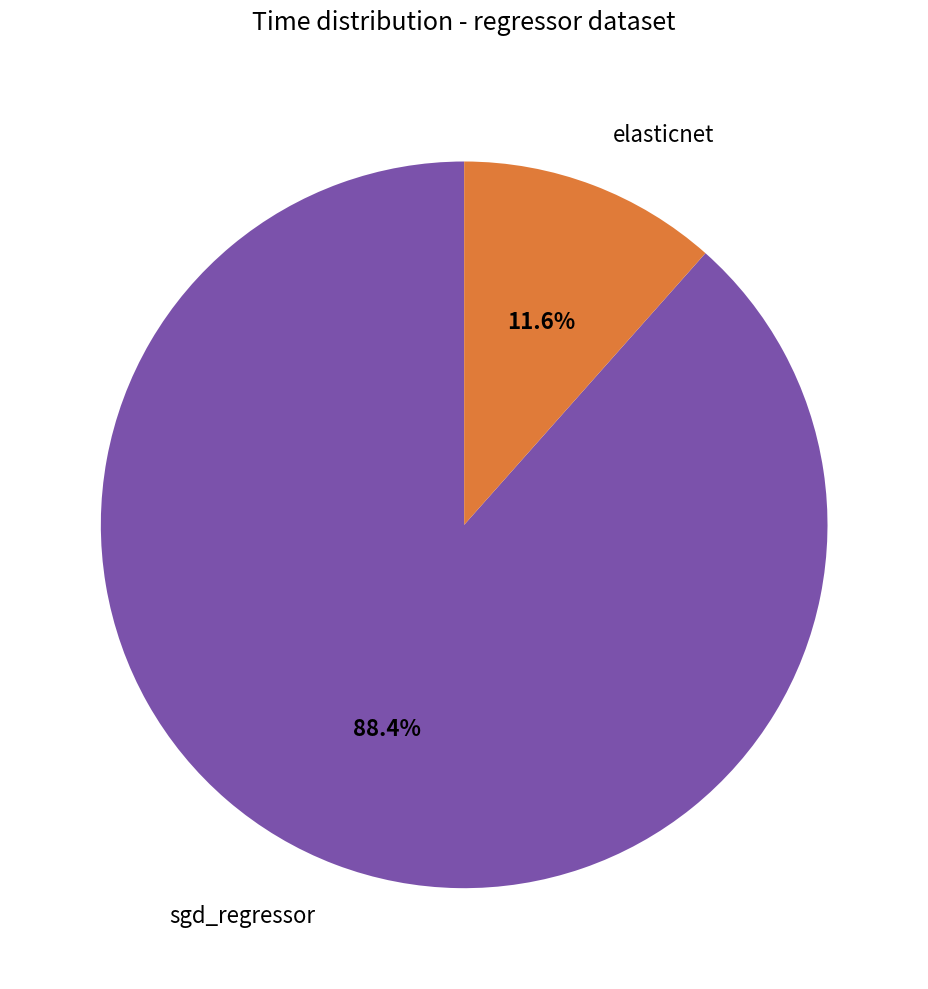

To the nearest percent, what is the difference between the largest and smallest slice percentages?

77%